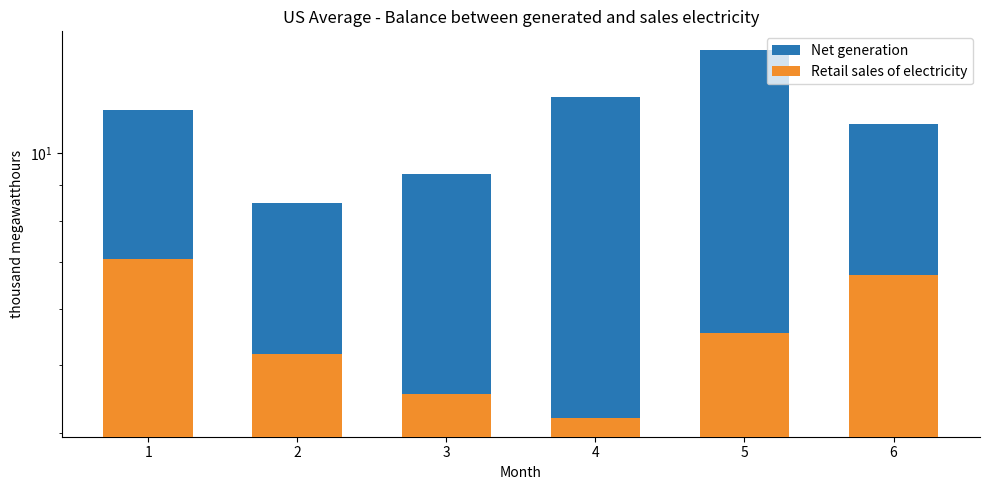

List the series in order of their overall mean, highest first.

Net generation, Retail sales of electricity